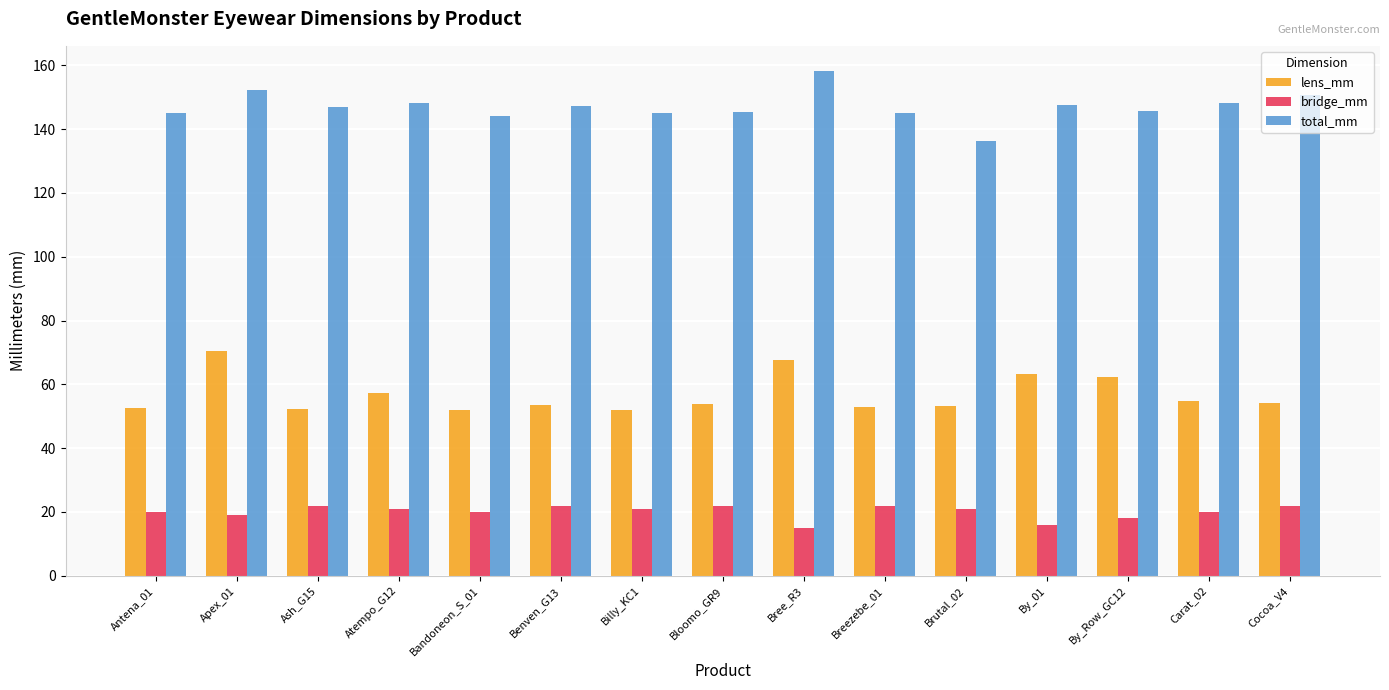

What is the maximum value for bridge_mm?

22.0